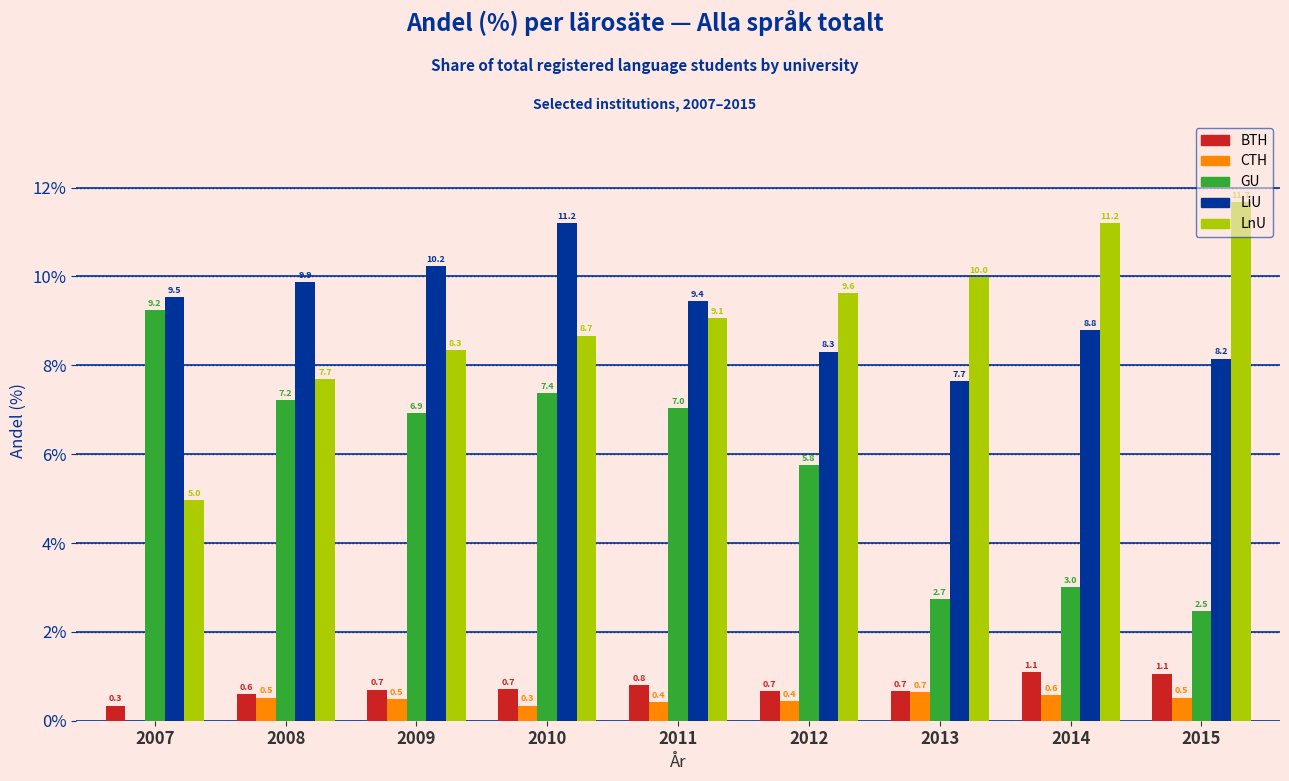

Which series has the largest total across all categories?

LiU